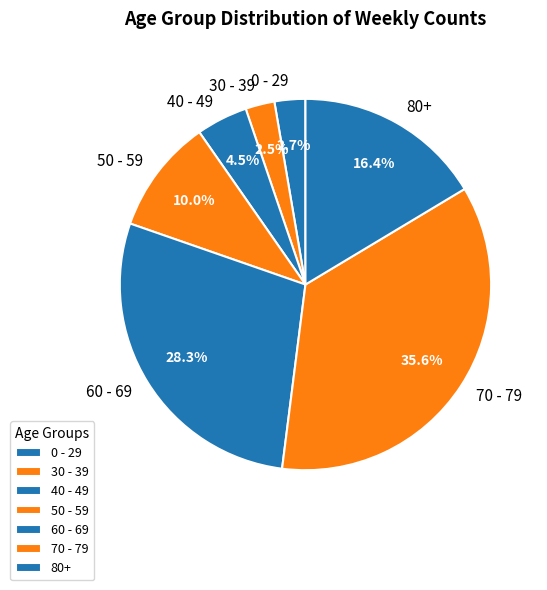

Approximately how many times larger is the value at 60 - 69 compared to 70 - 79?

0.8